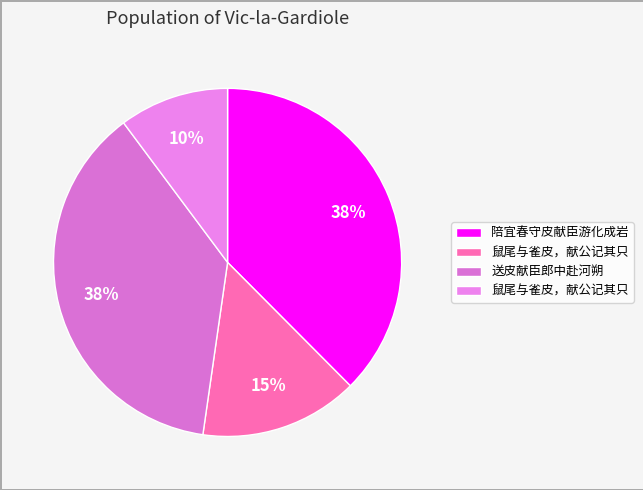

Is there a majority slice in this chart?

No